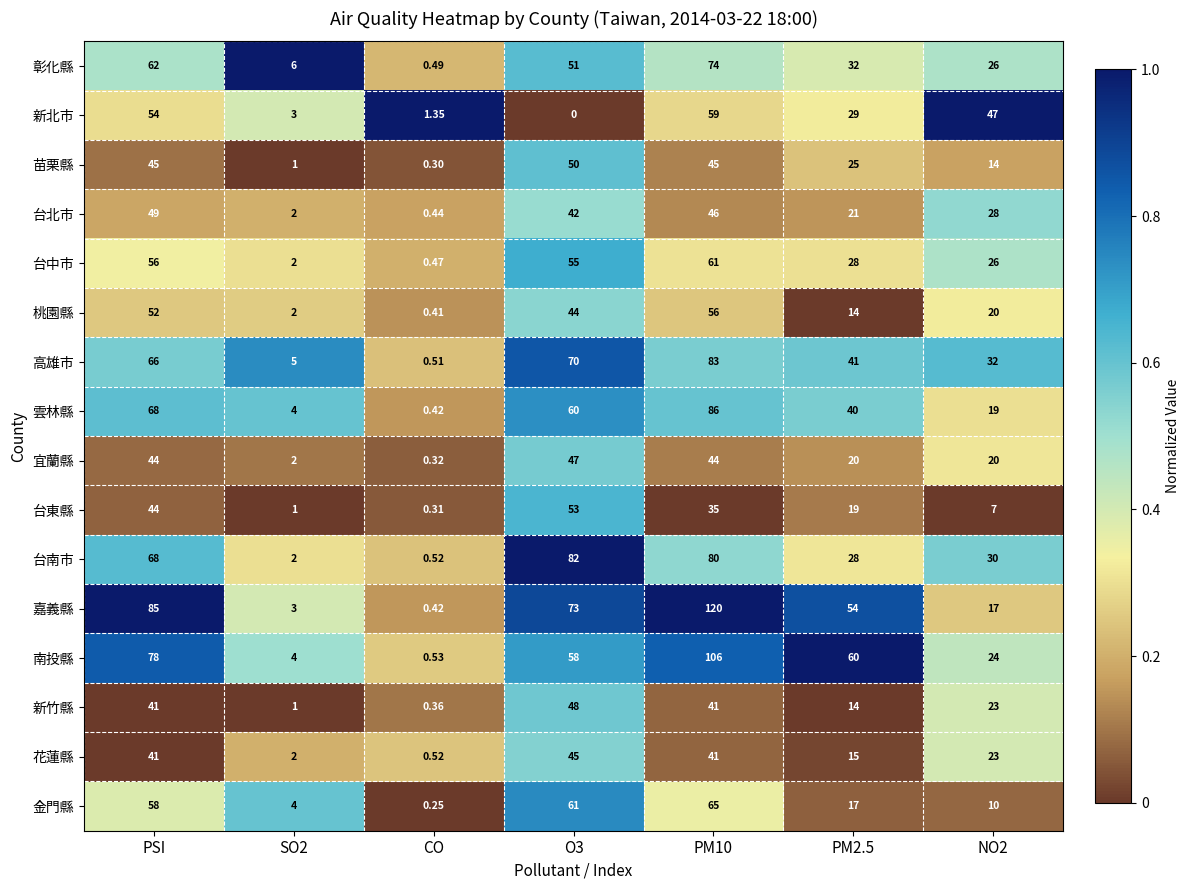

At which category is the sum across all series the highest?

PM10